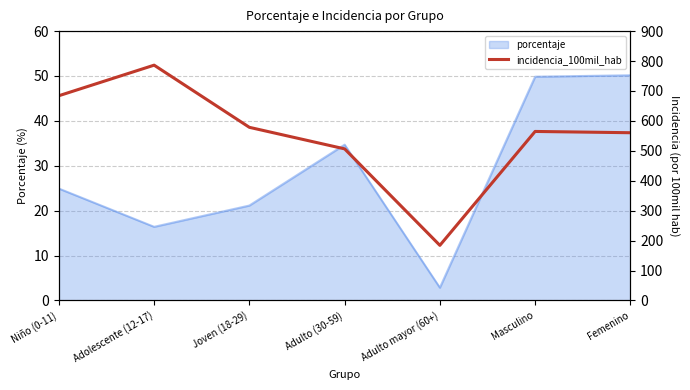

What is the maximum value shown in the chart?

786.2